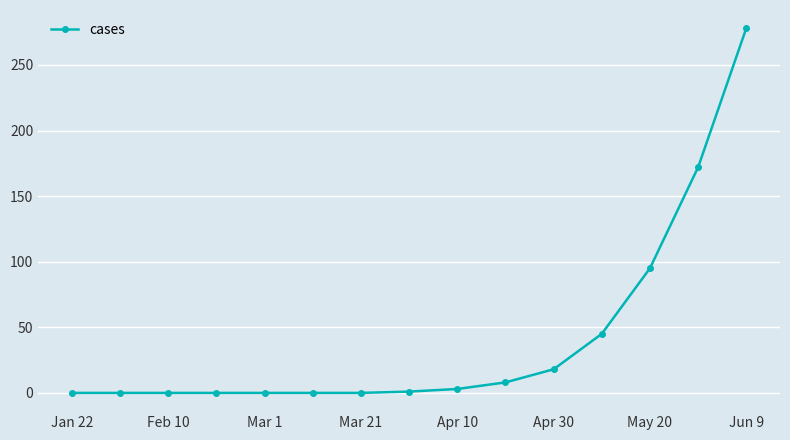

What is the maximum value shown in the chart?

278